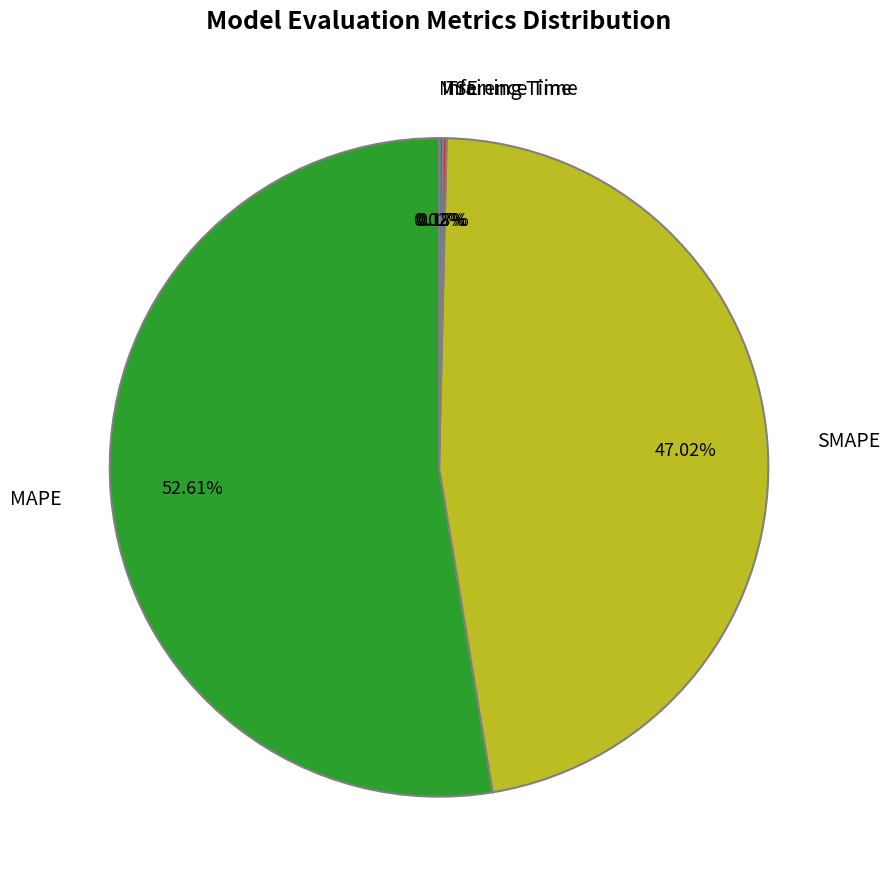

Which slice is the largest?

MAPE